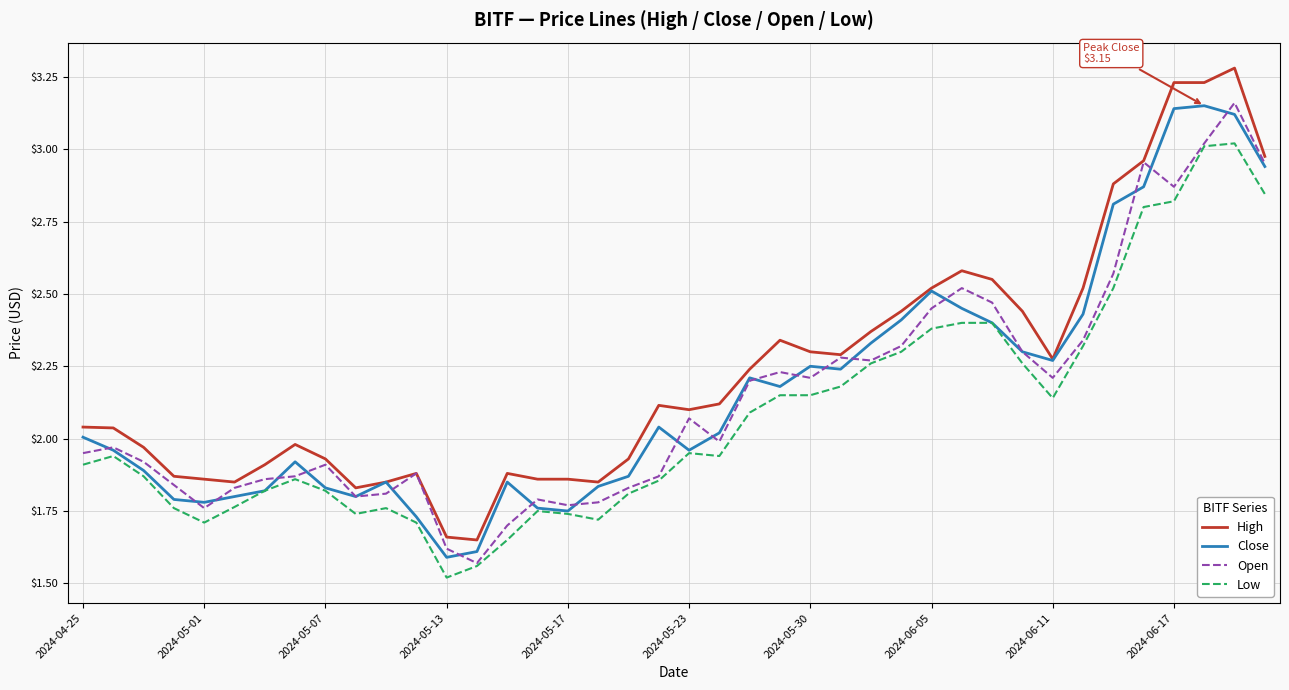

Which series has the largest range (max minus min)?

High